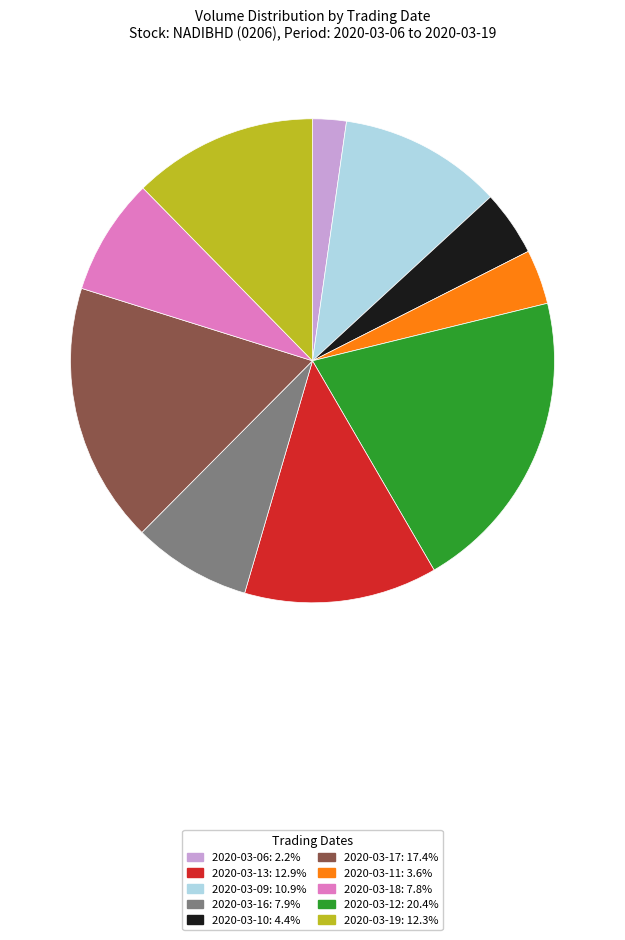

Does any single category account for the majority?

No